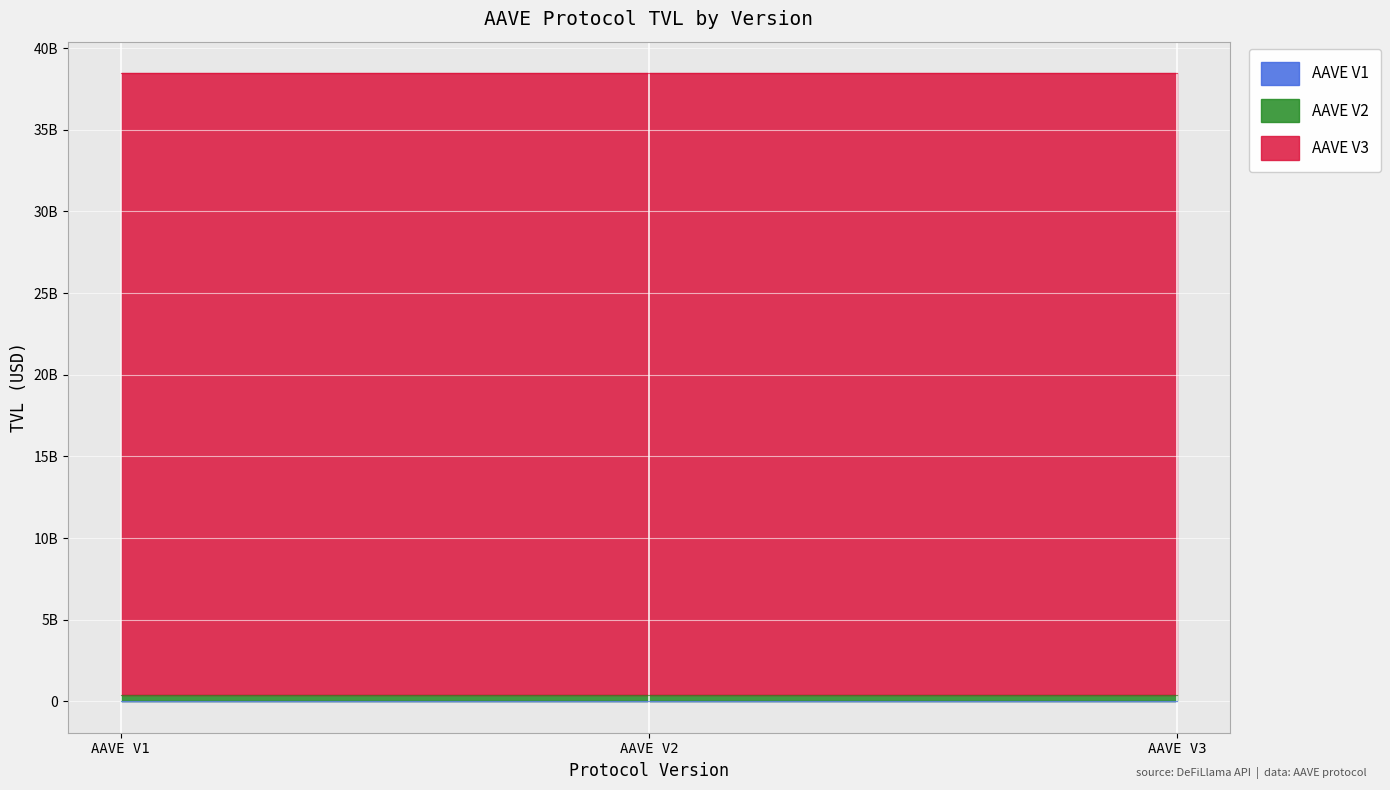

What is the sum of the AAVE V1 values at AAVE V1 and AAVE V2?

15557186.3